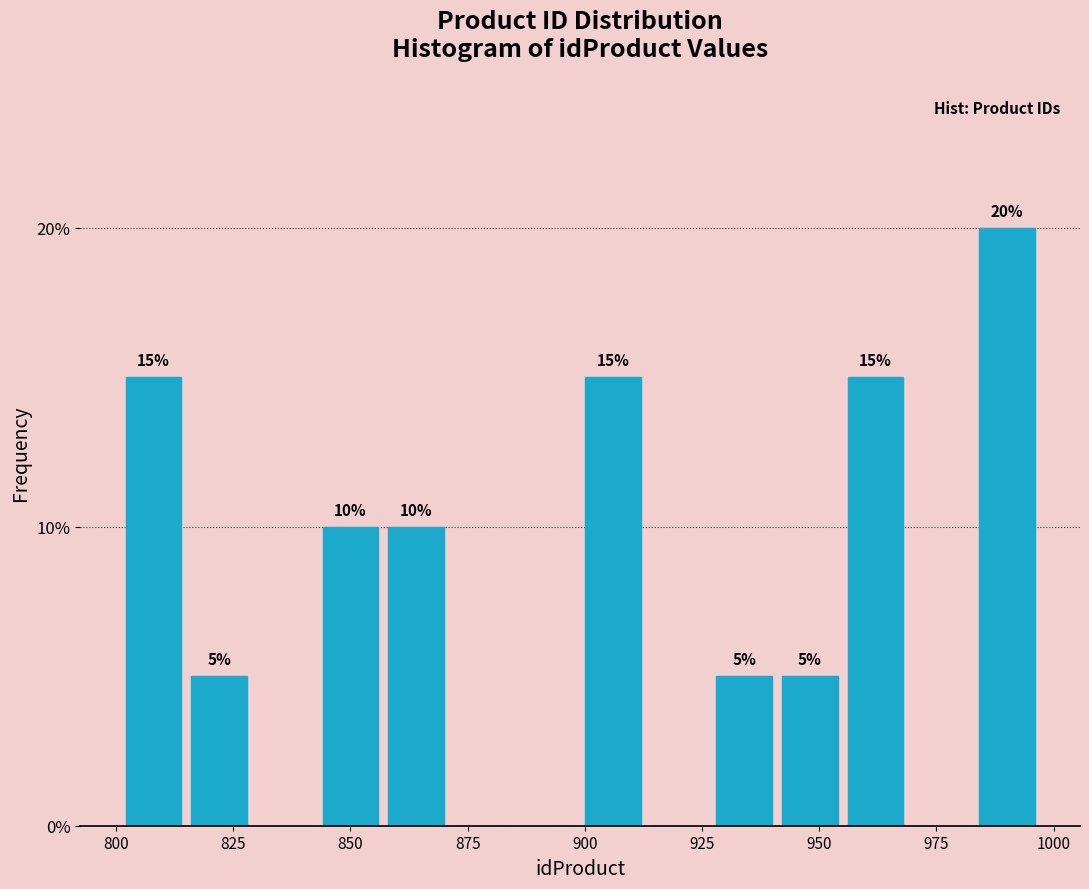

Read against the x-axis, roughly where is the centre of the tallest bar?

990